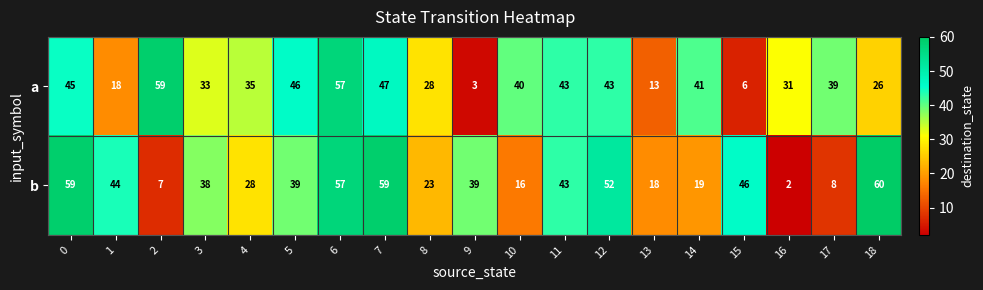

How many distinct data groups are displayed?

2